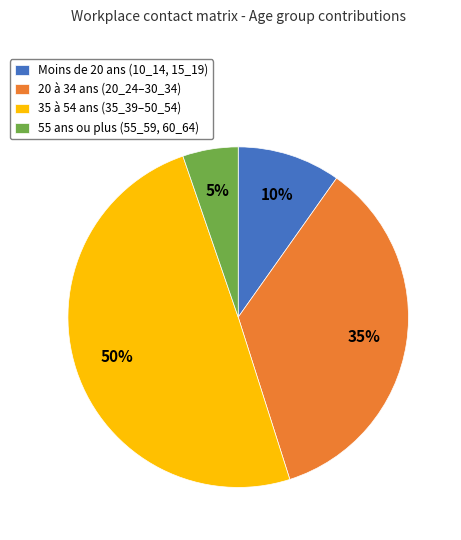

To the nearest percent, what portion does Moins de 20 ans (10_14, 15_19) represent?

10%